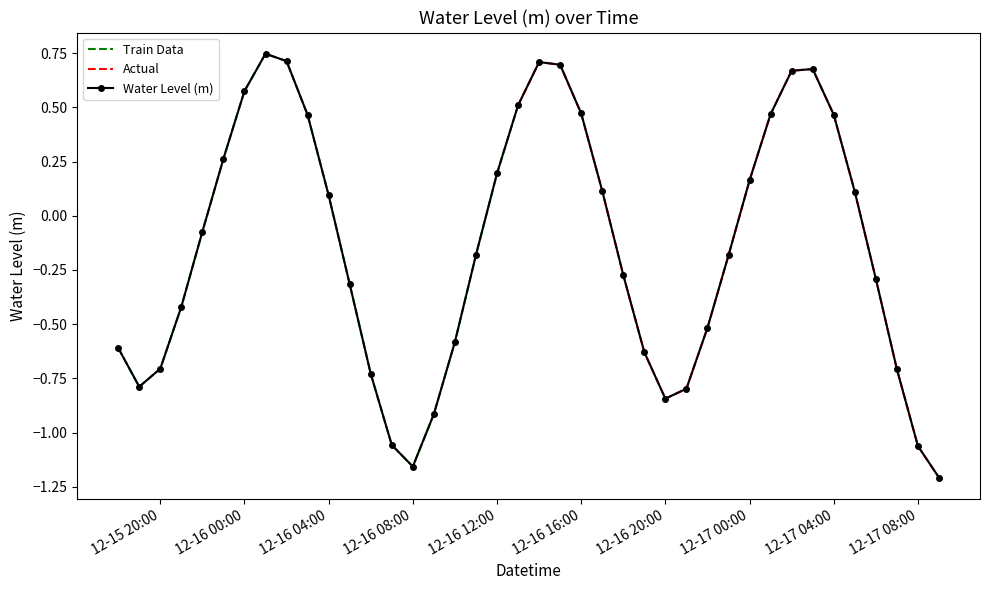

How many negative values are there?

22